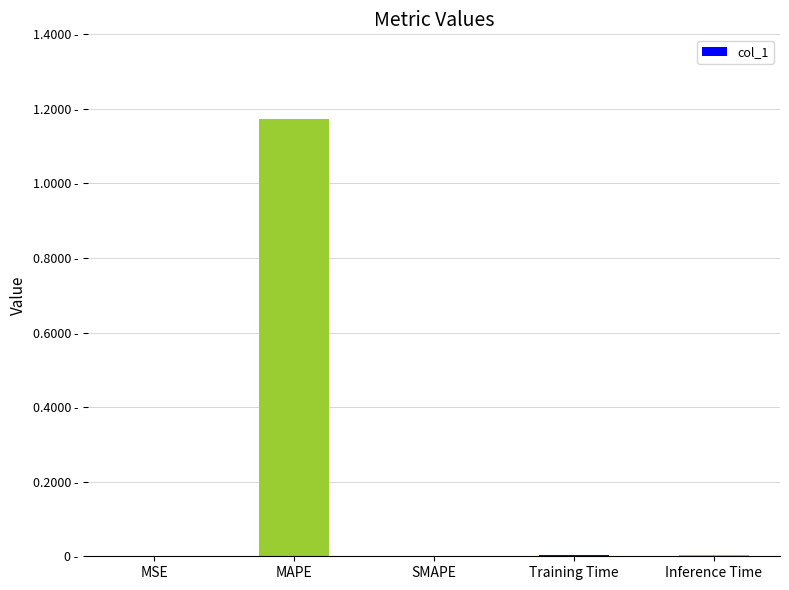

Read the value at MAPE.

1.2